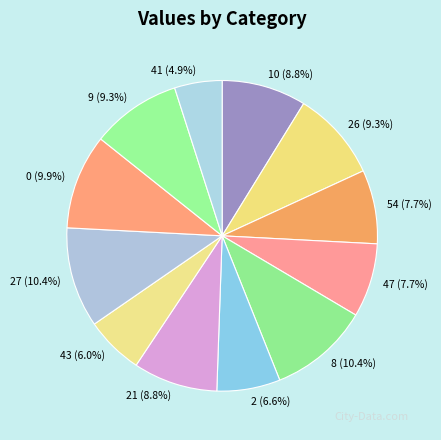

Which has a higher value, 26 or 43?

26